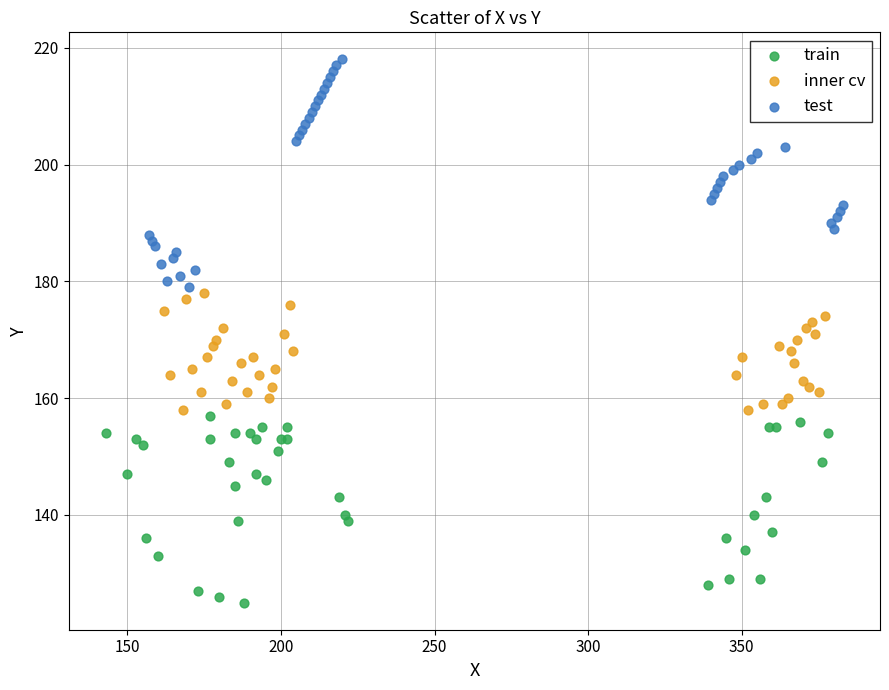

Which series contains the highest Y value?

test